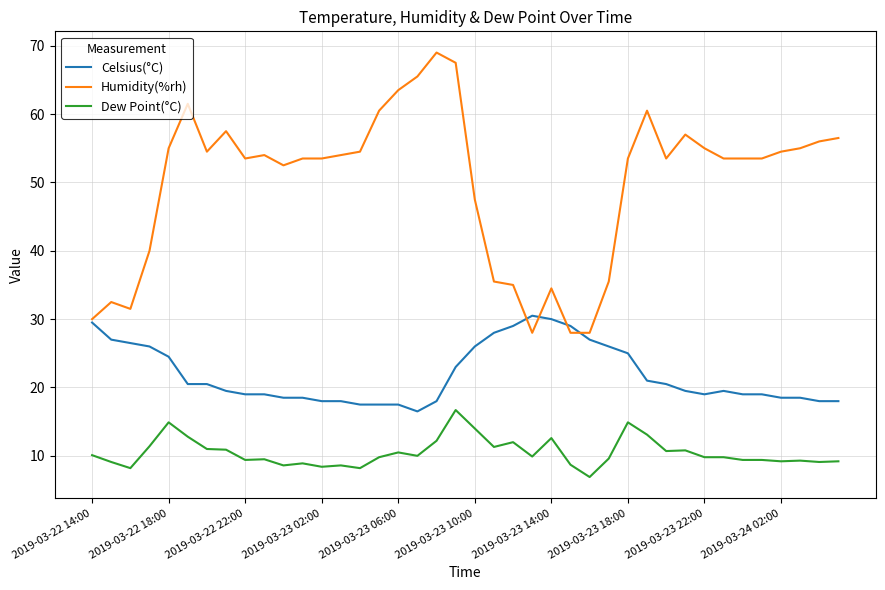

How many lines are shown in the chart?

3